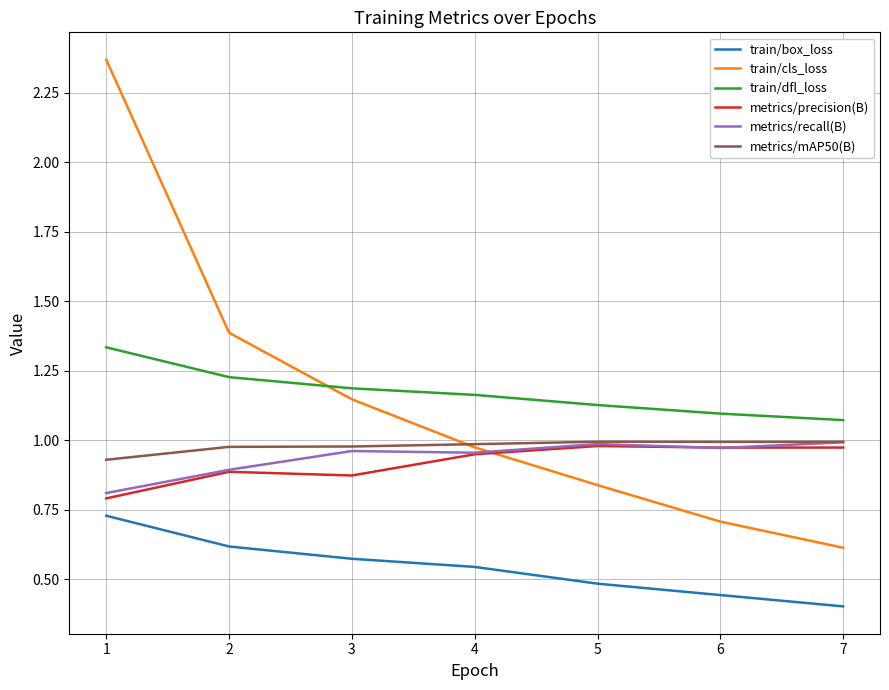

The value of train/cls_loss at 4 is 1.0. True or false?

True